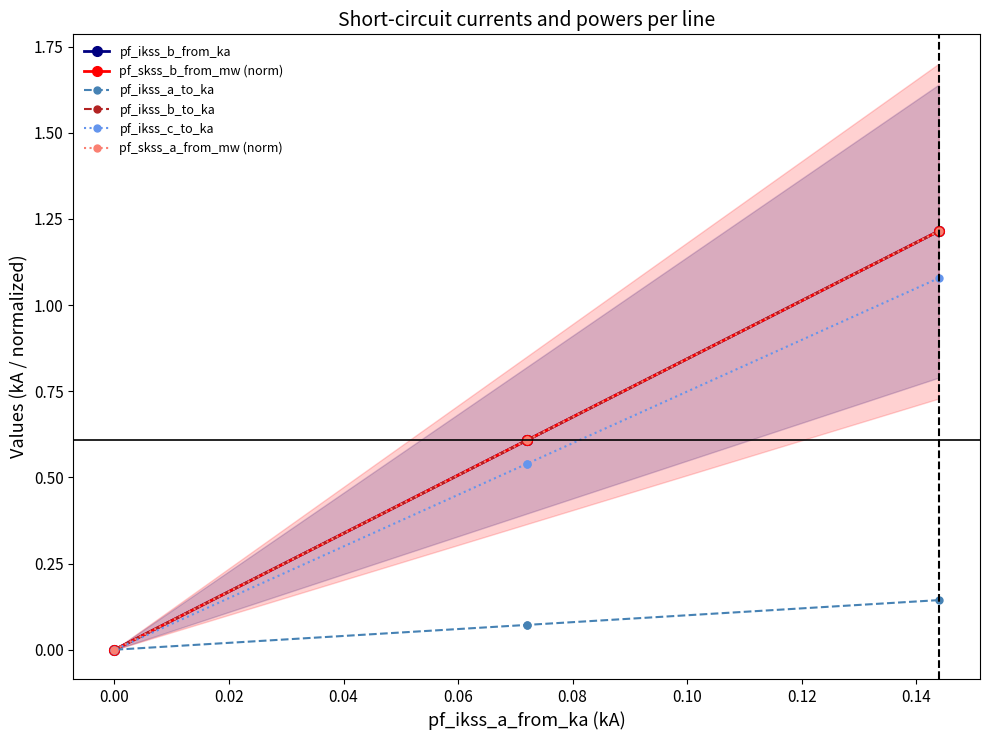

How many data points in pf_ikss_b_from_ka are above 0?

3